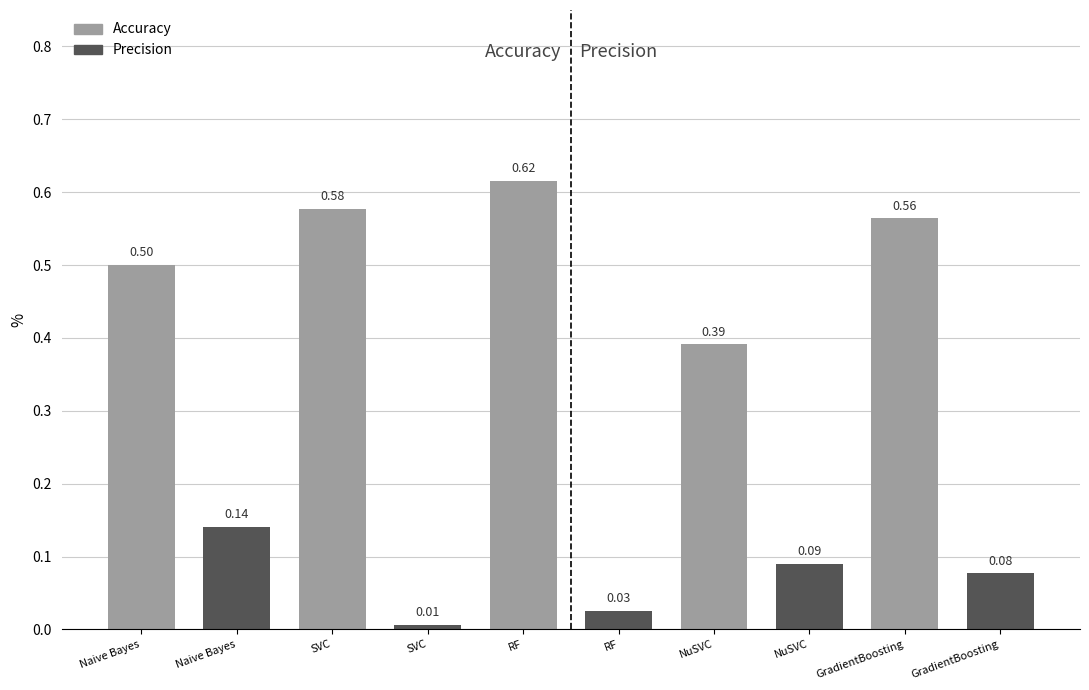

Between SVC and GradientBoosting, which series saw the biggest shift?

Precision